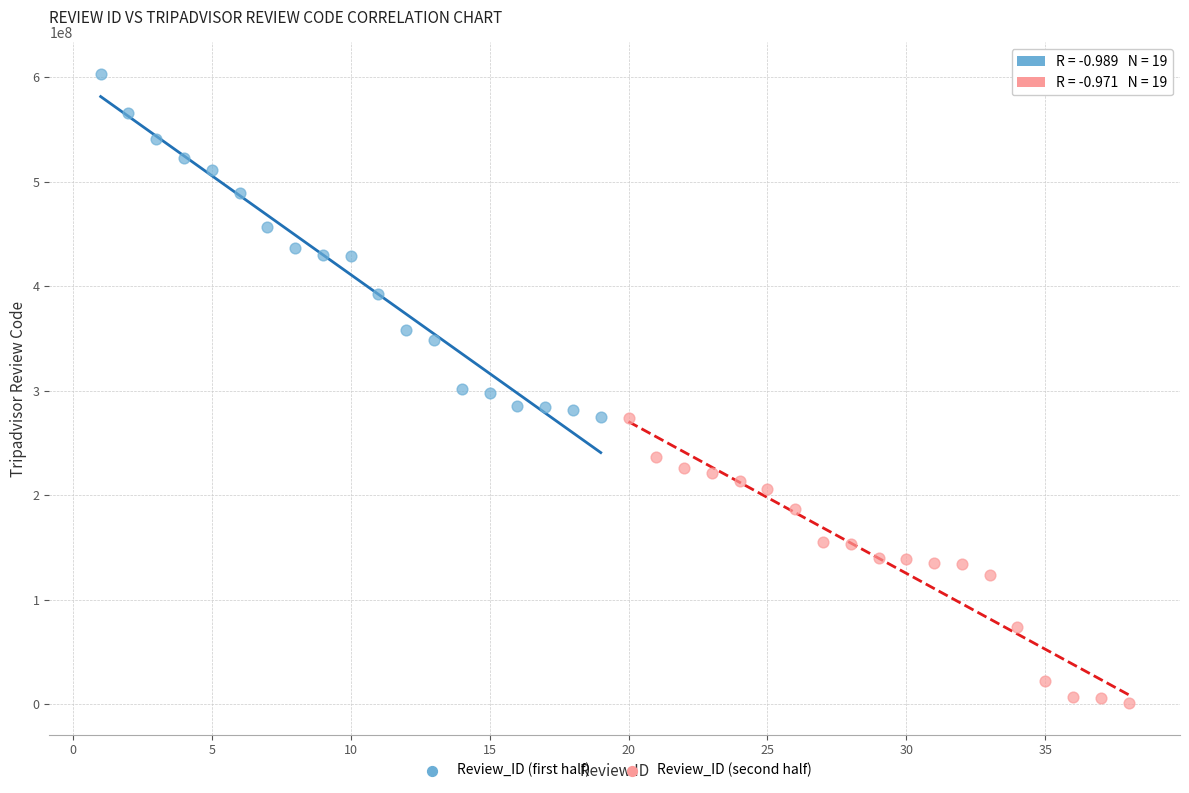

Which series has the widest spread of Y values?

Review_ID (first half)